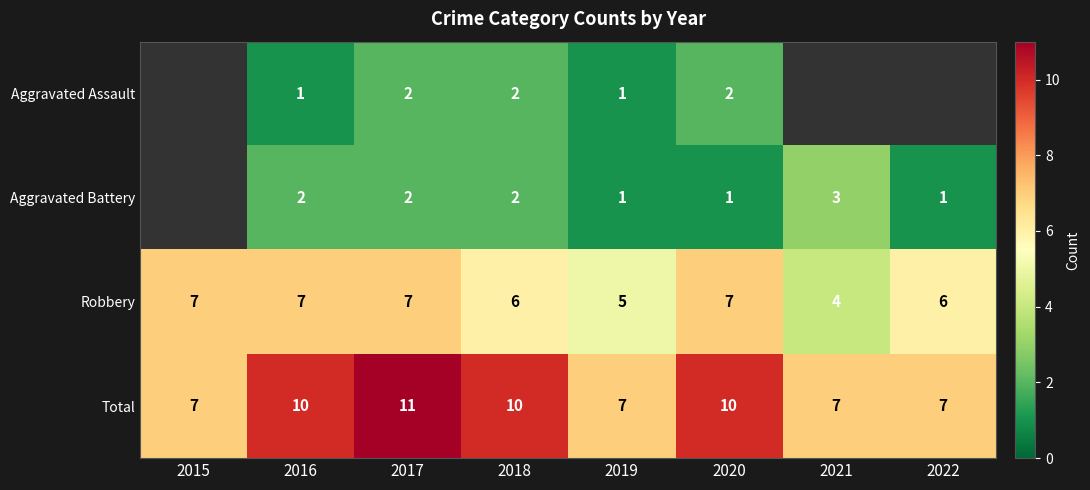

What is the total value across all series at 2018?

20.0